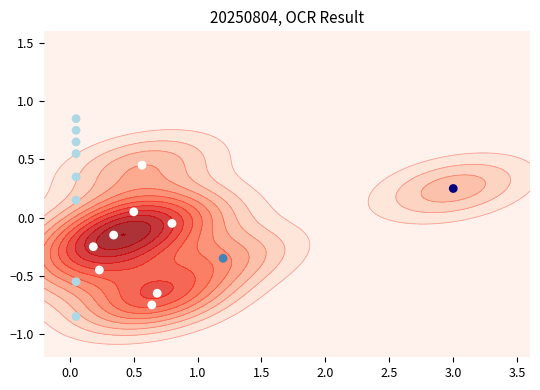

What is the difference between the second highest and minimum values?

1.6